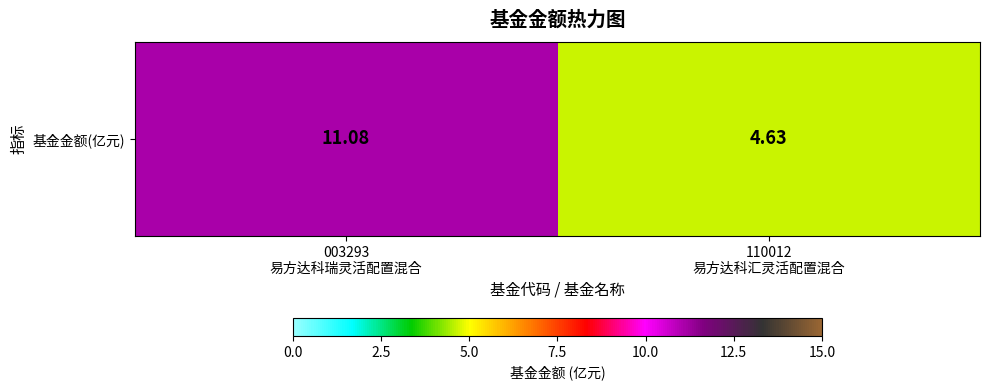

What is the maximum value shown in the chart?

11.1